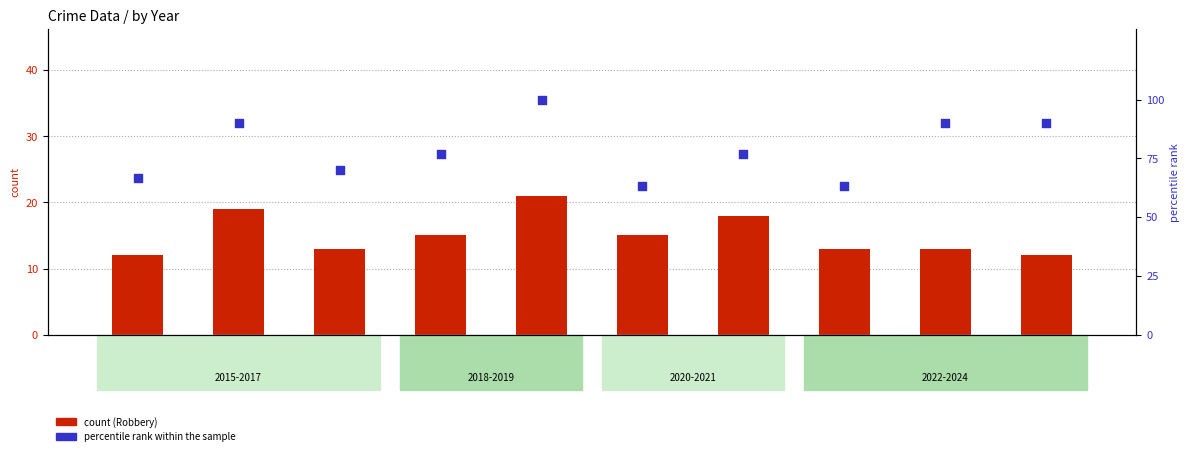

Which series has the widest spread of Y values?

percentile rank within the sample